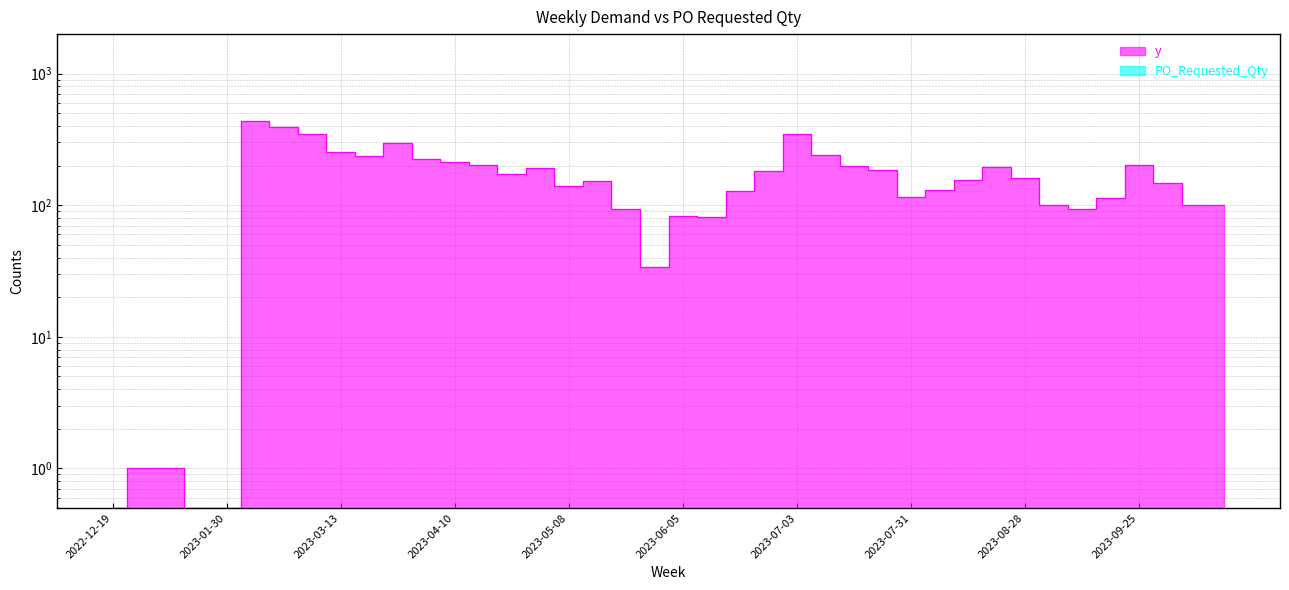

What is the label of the 22nd point from the right?

2023-05-22